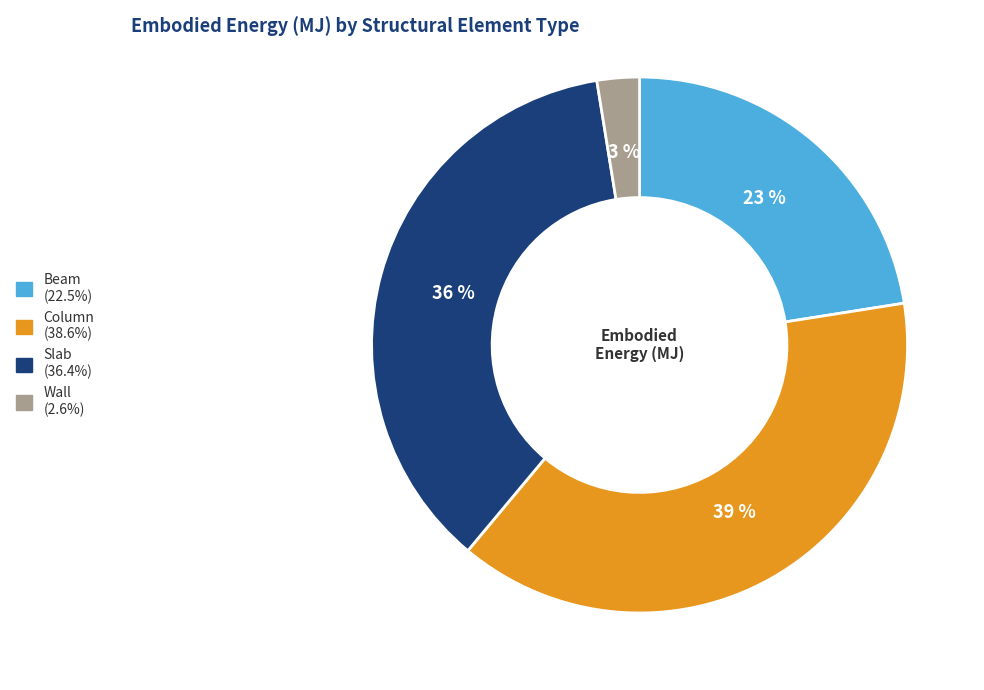

The Beam slice represents 23% of the pie. True or false?

True